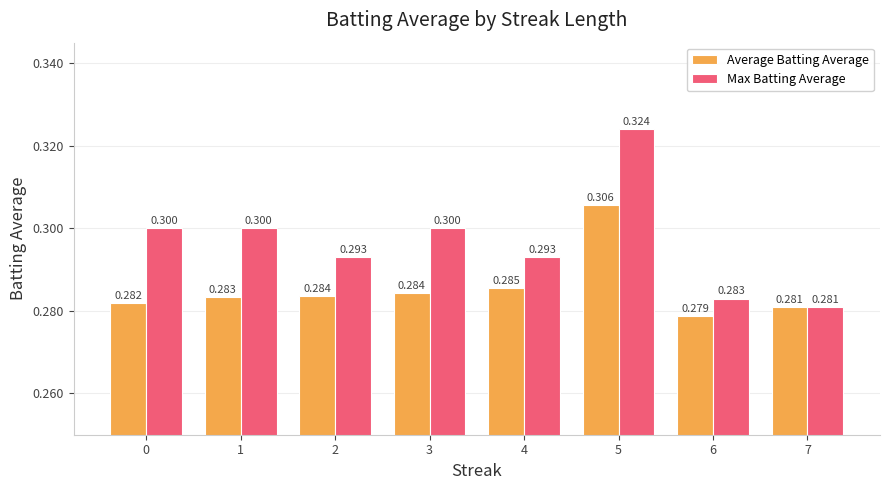

What is the average value of the Average Batting Average series?

0.3